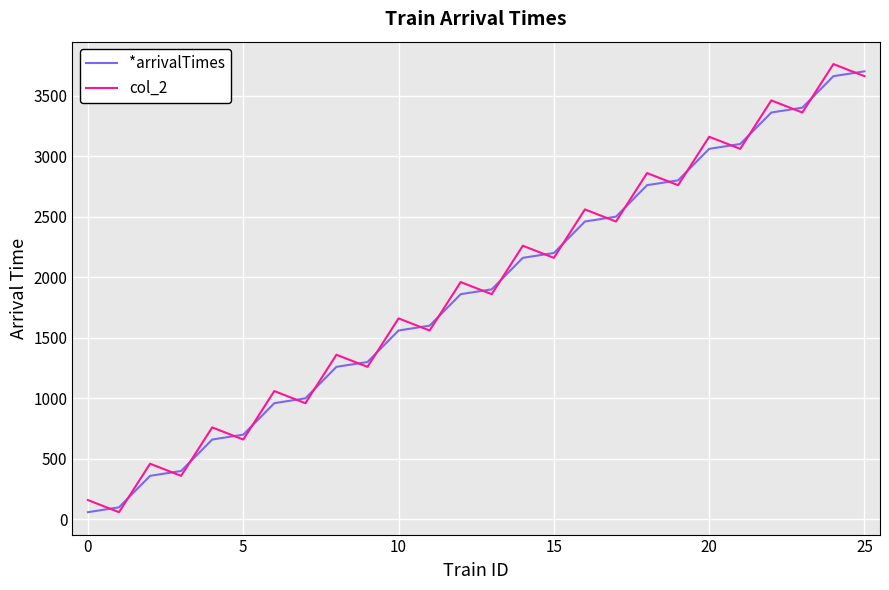

What is the highest value of the *arrivalTimes series?

3700